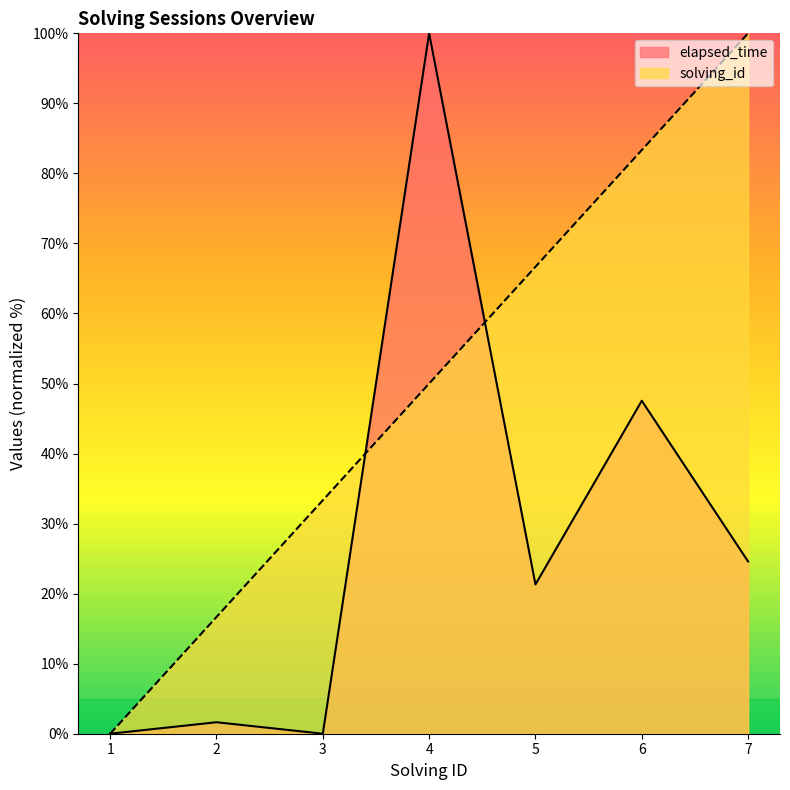

How many series are shown in this chart?

2